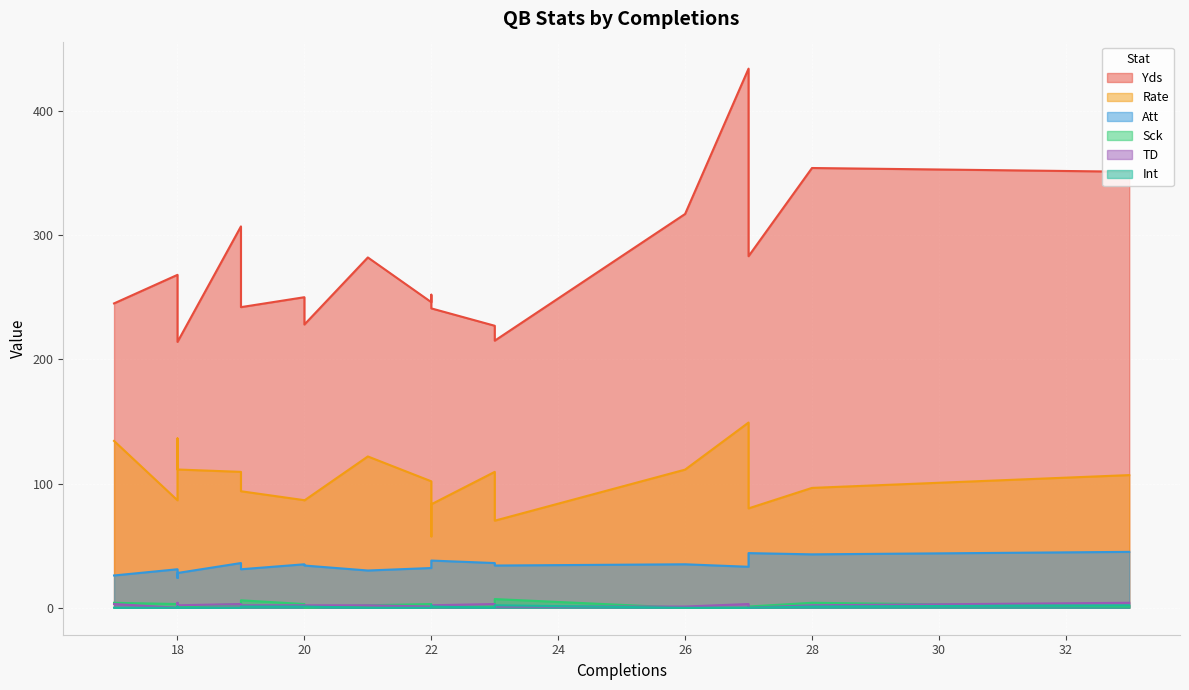

What is the difference between the highest and lowest values at 20?

249.0